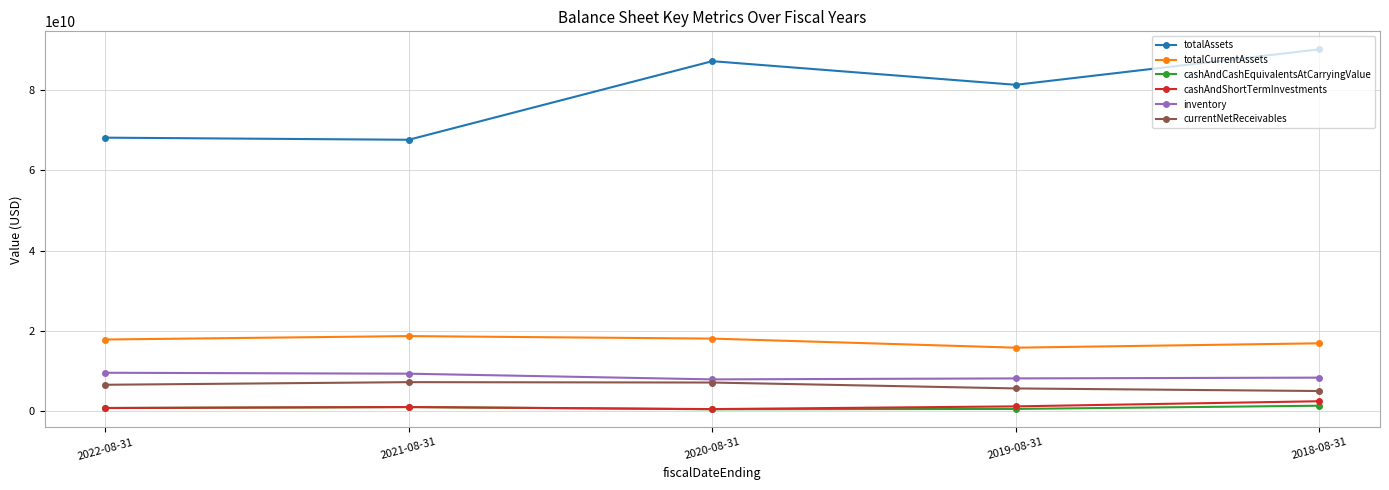

True or false: totalAssets has more than 2 interior local peaks.

False